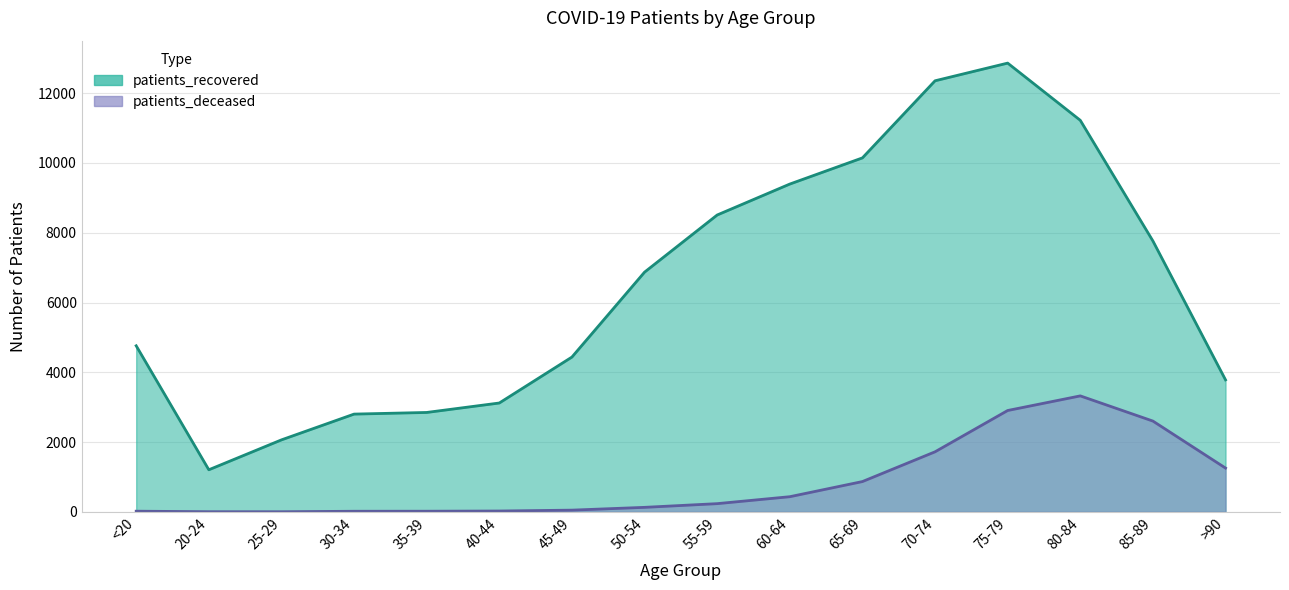

List the labels in order of patients_recovered value, smallest first.

20-24, 25-29, 30-34, 35-39, 40-44, >90, 45-49, <20, 50-54, 85-89, 55-59, 60-64, 65-69, 80-84, 70-74, 75-79